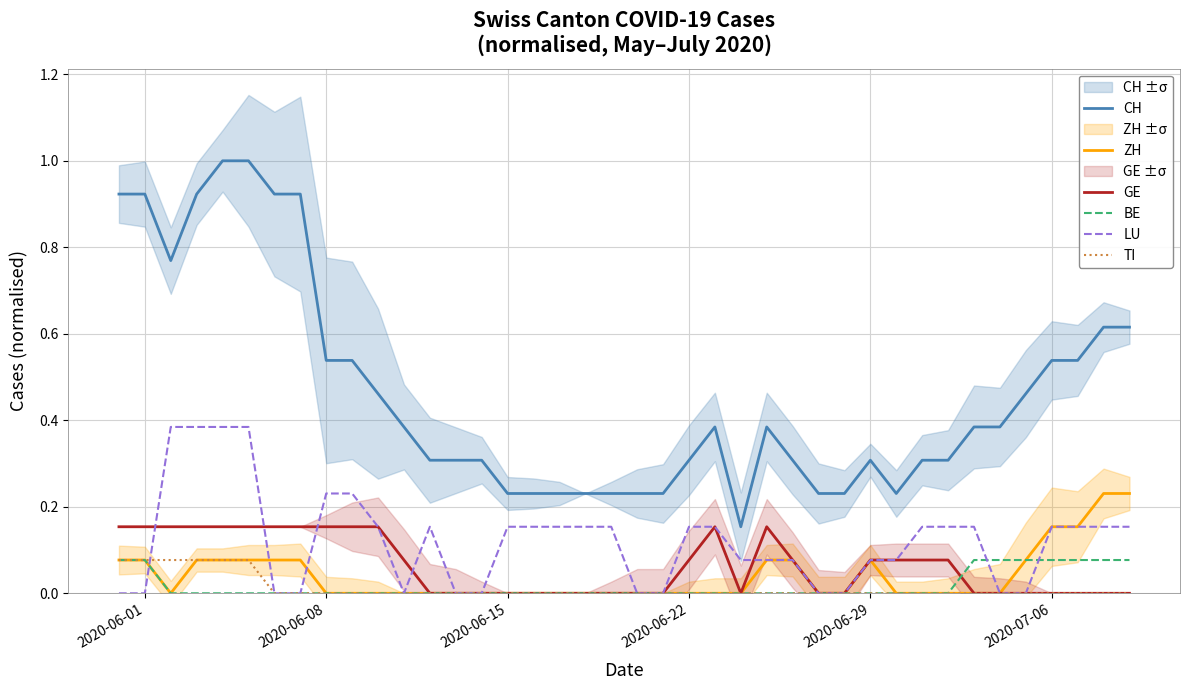

True or false: TI and CH intersect in this chart.

False